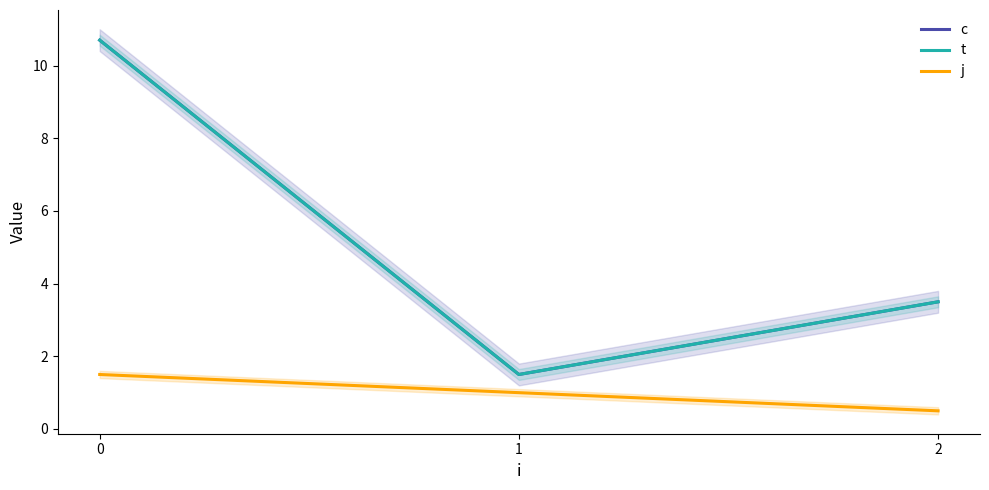

What is the spread (max minus min) of values at 0?

9.2